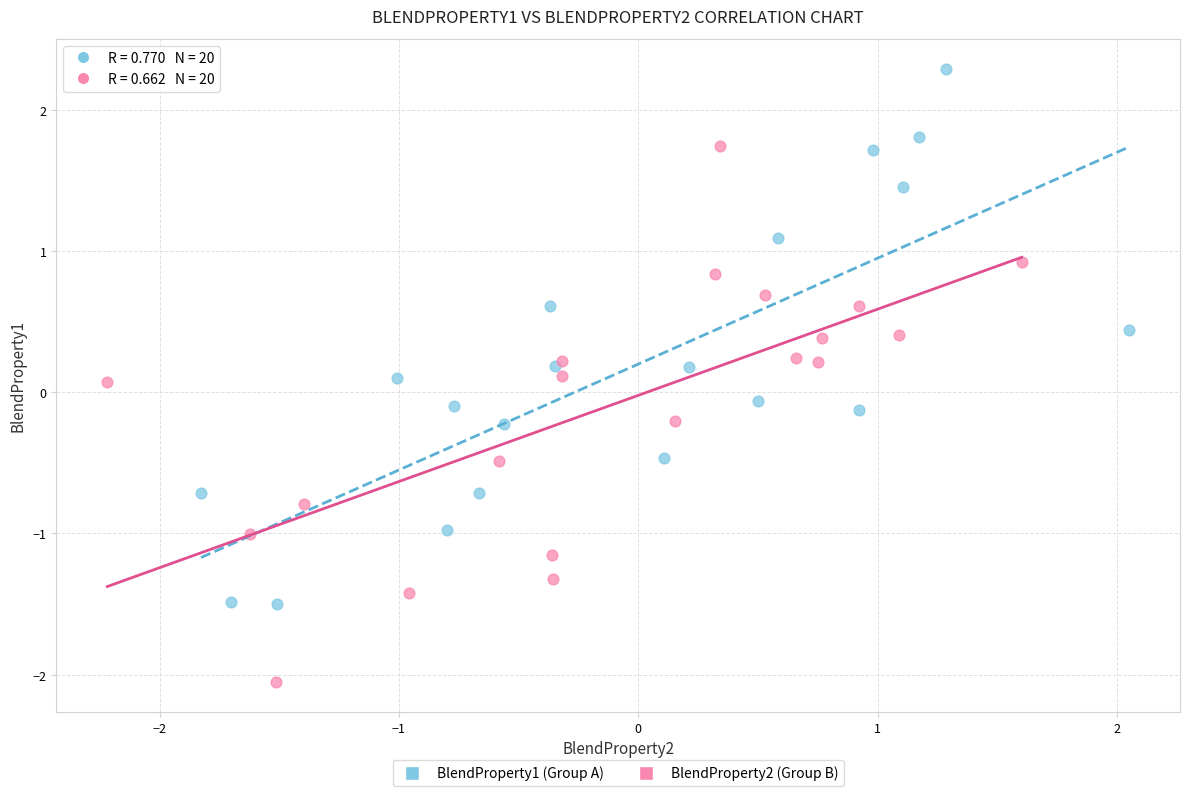

Which series contains the lowest Y value?

BlendProperty2 (Group B)